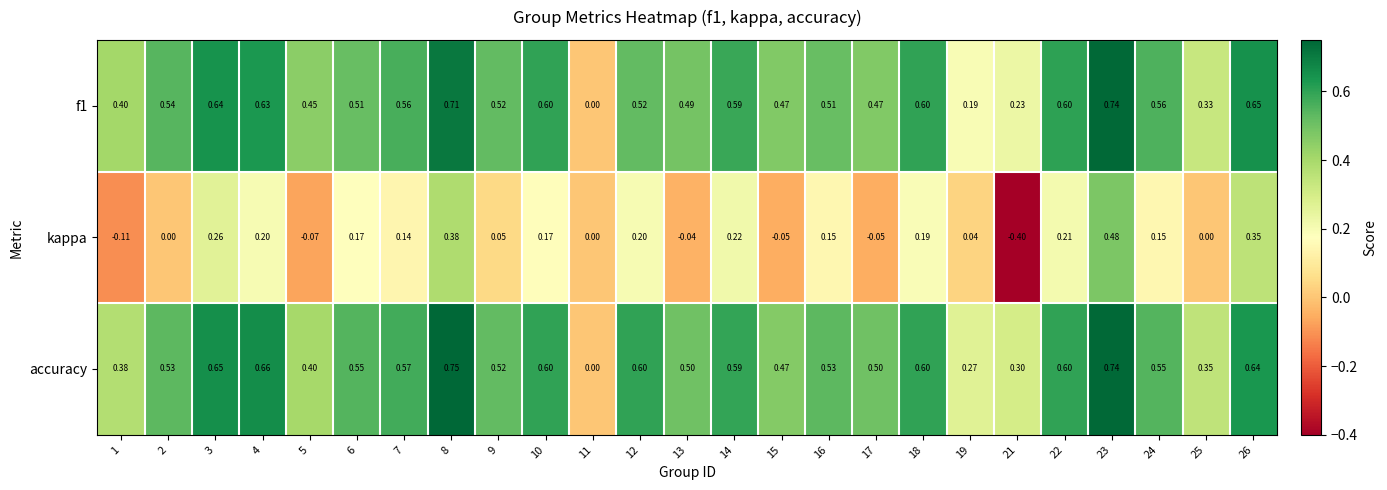

Between 3 and 11, which series saw the biggest shift?

accuracy